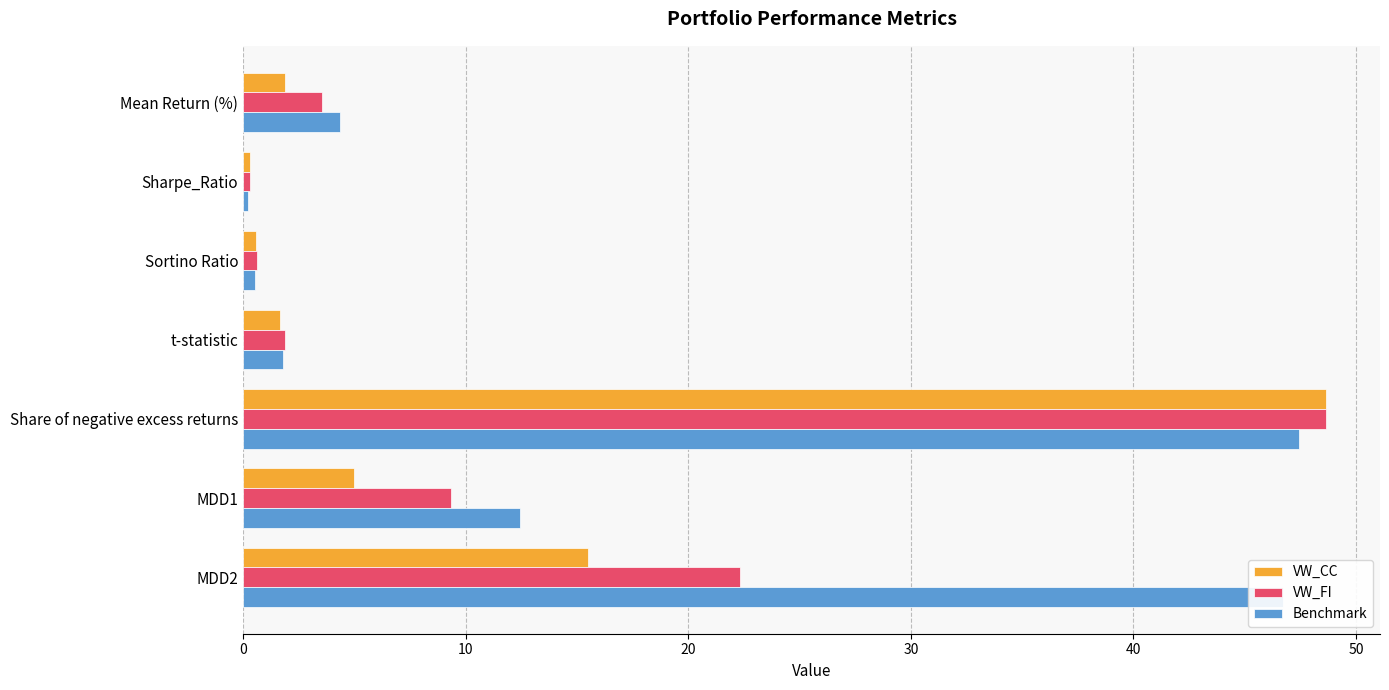

Is it true that VW_CC equals 48.6 at Share of negative excess returns?

True